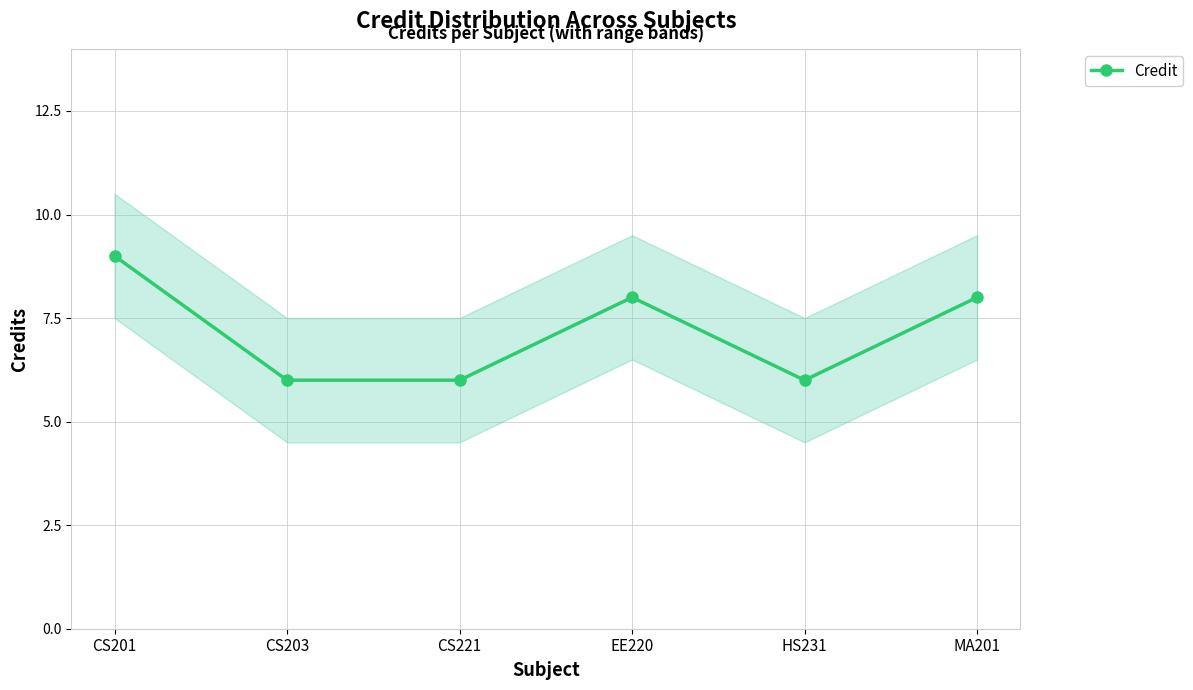

Reading left to right, what are all the values shown in this chart?

9	6	6	8	6	8